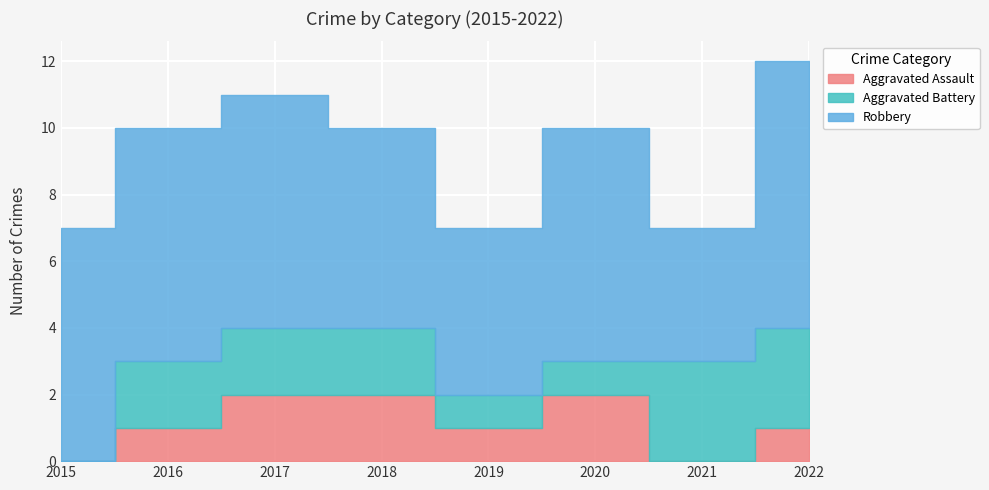

What is the minimum value for Robbery?

4